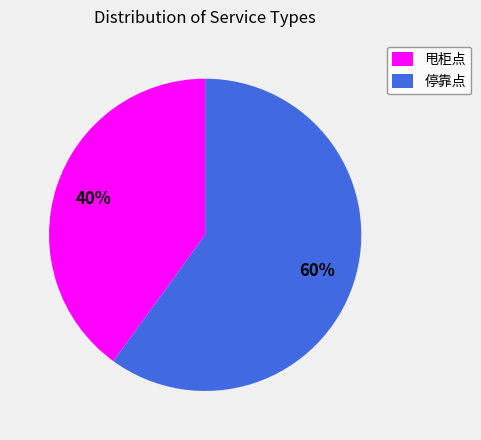

How many slices are in this pie chart?

2